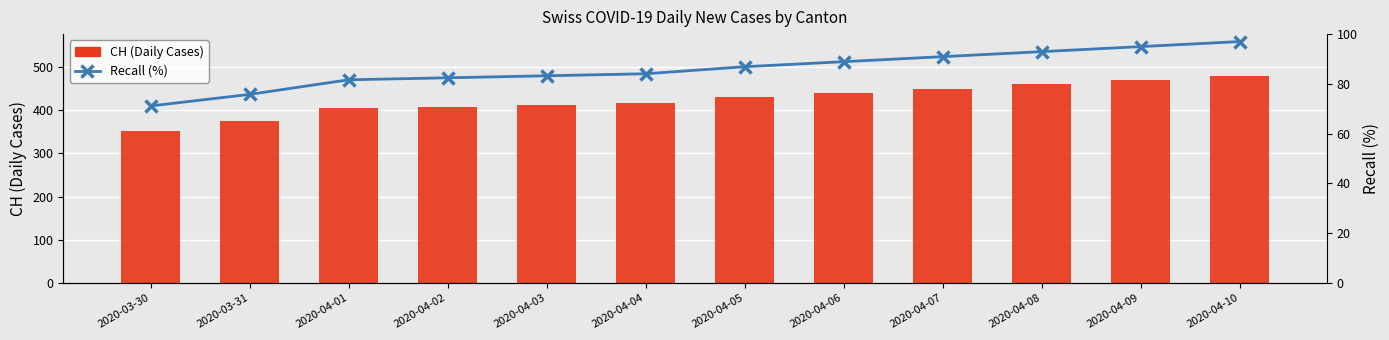

The value of CH (Daily Cases) at 2020-04-07 is 450.0. True or false?

True